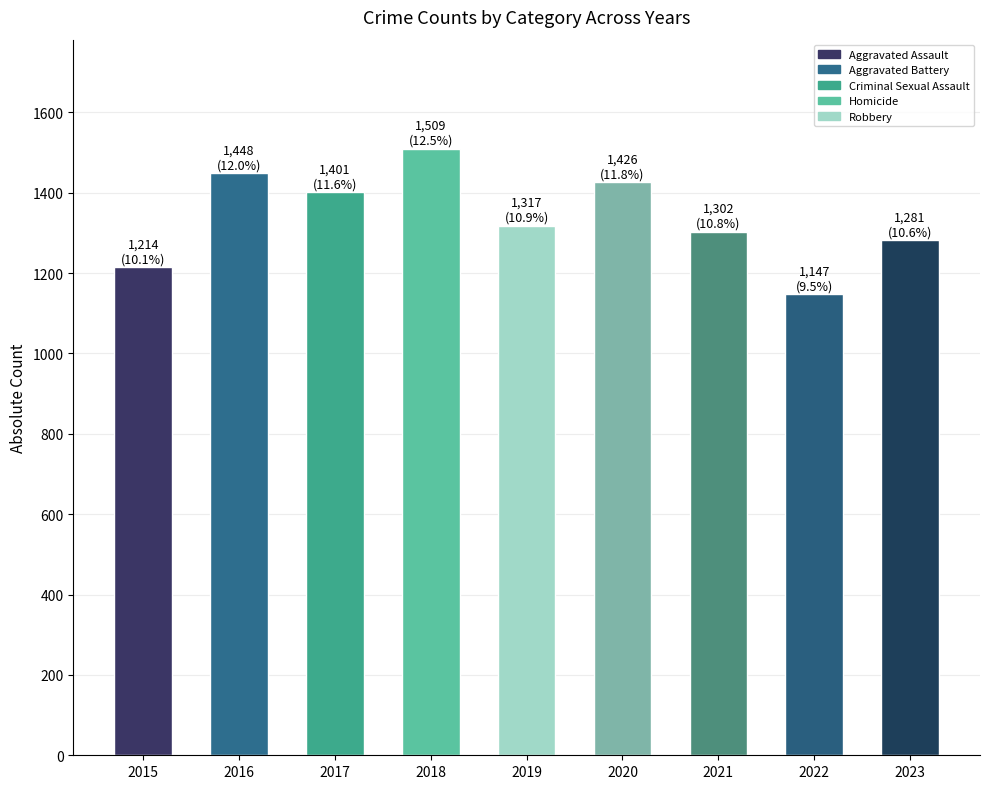

What is the value of the 2nd bar from the left?

1448